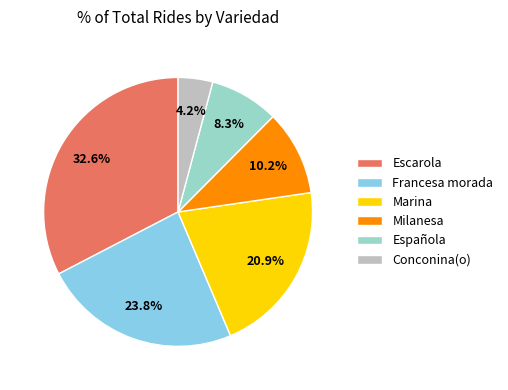

Rank the categories by value from highest to lowest.

Escarola, Francesa morada, Marina, Milanesa, Española, Conconina(o)